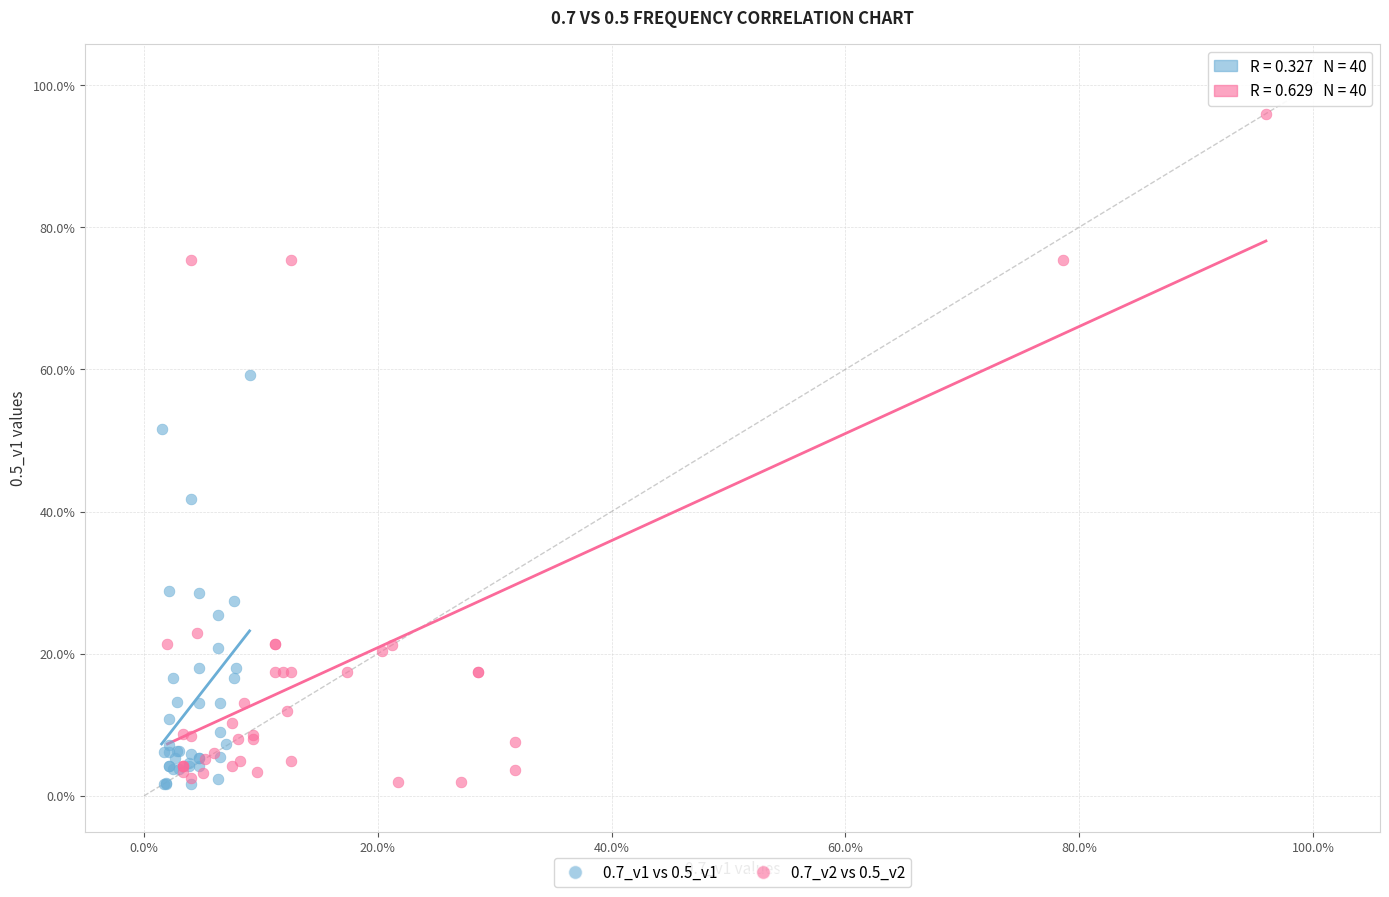

What are all the series names shown in the legend?

0.7_v1 vs 0.5_v1, 0.7_v2 vs 0.5_v2